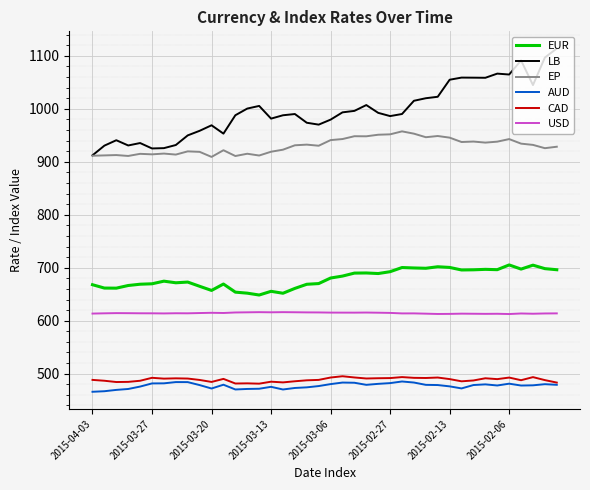

Which series has the largest range (max minus min)?

LB